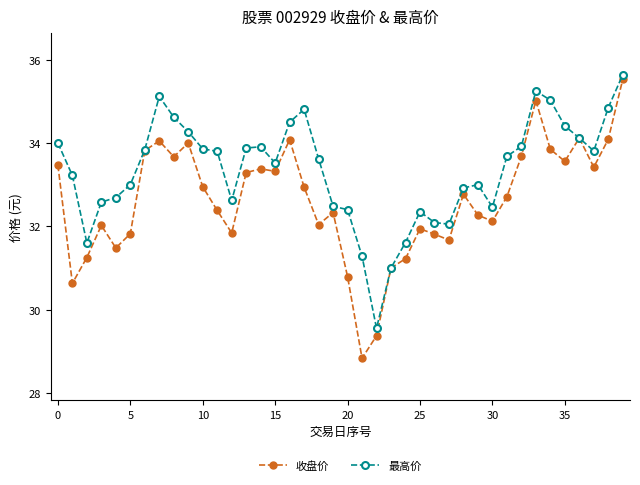

True or false: 最高价 has more than 0 points higher than both neighbors.

True